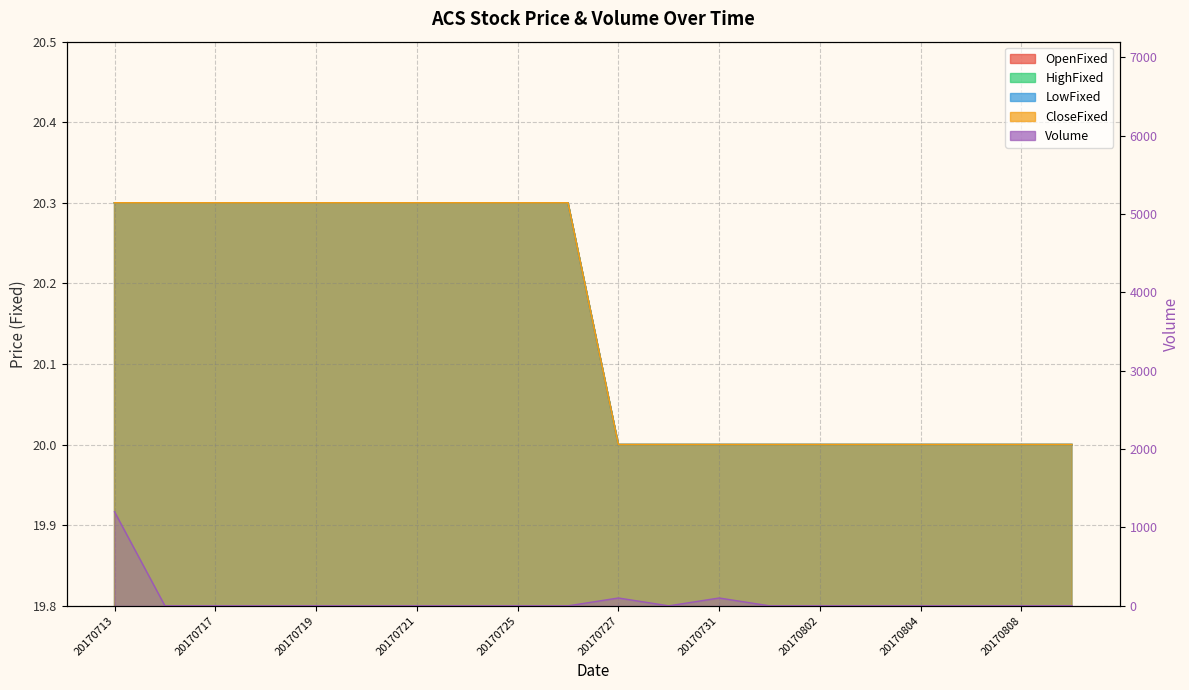

Which series has the widest spread of values?

Volume